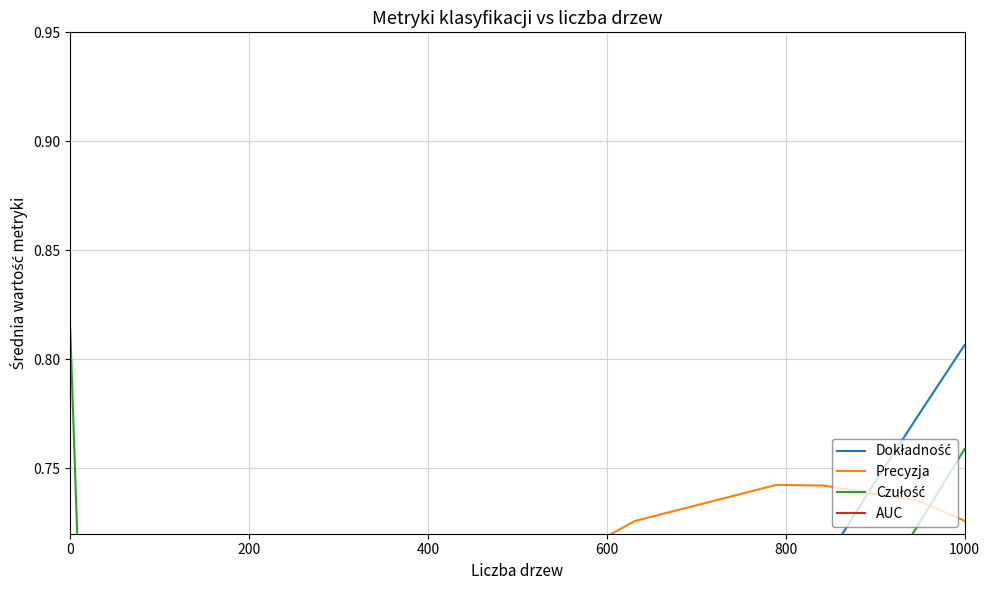

What position from the right is 0?

20